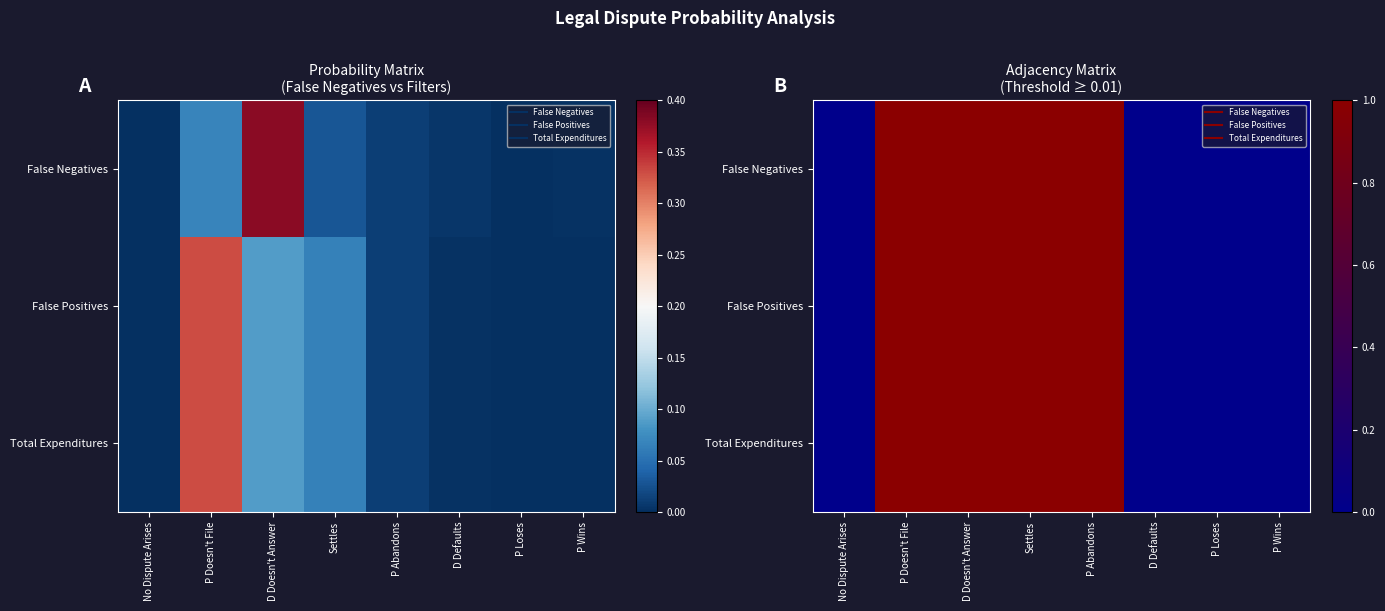

What is the difference between the maximum and second lowest values in the Total Expenditures series?

1